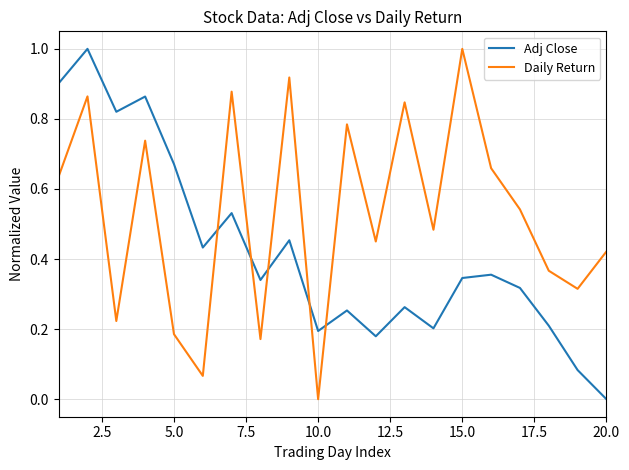

Which series has the largest total across all categories?

Daily Return